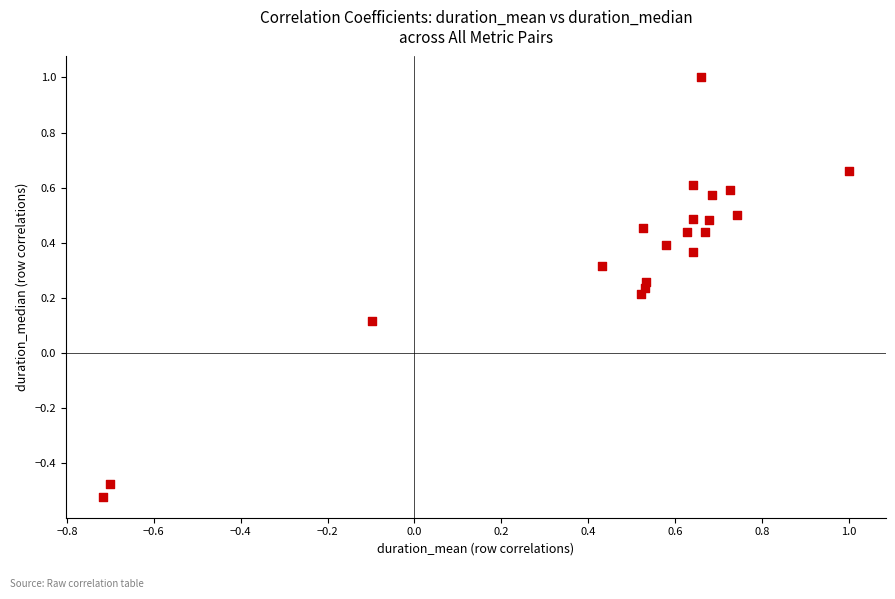

What is the range of Y values (max minus min)?

1.5